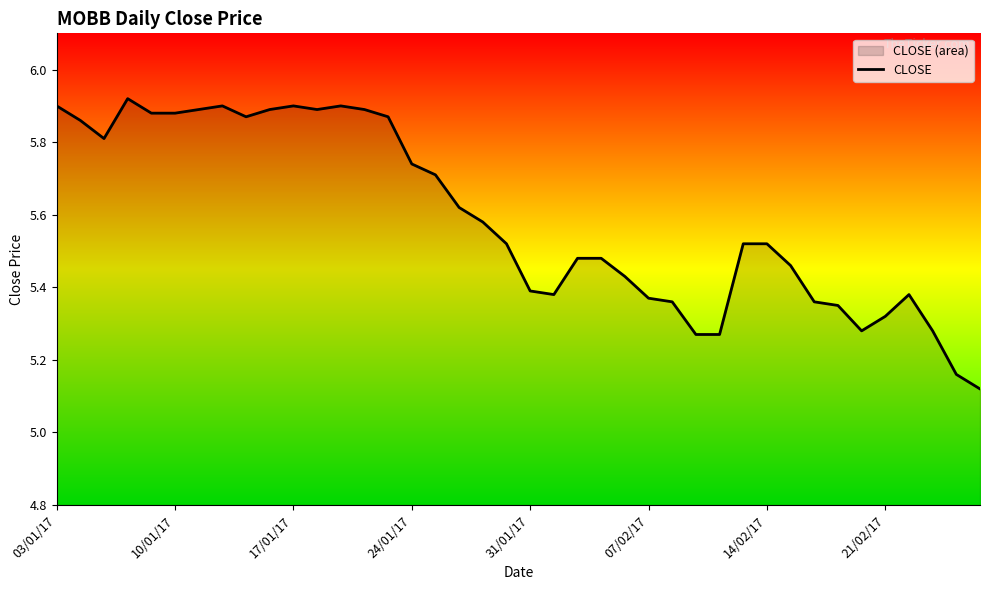

Which category has the lowest value across all series?

39